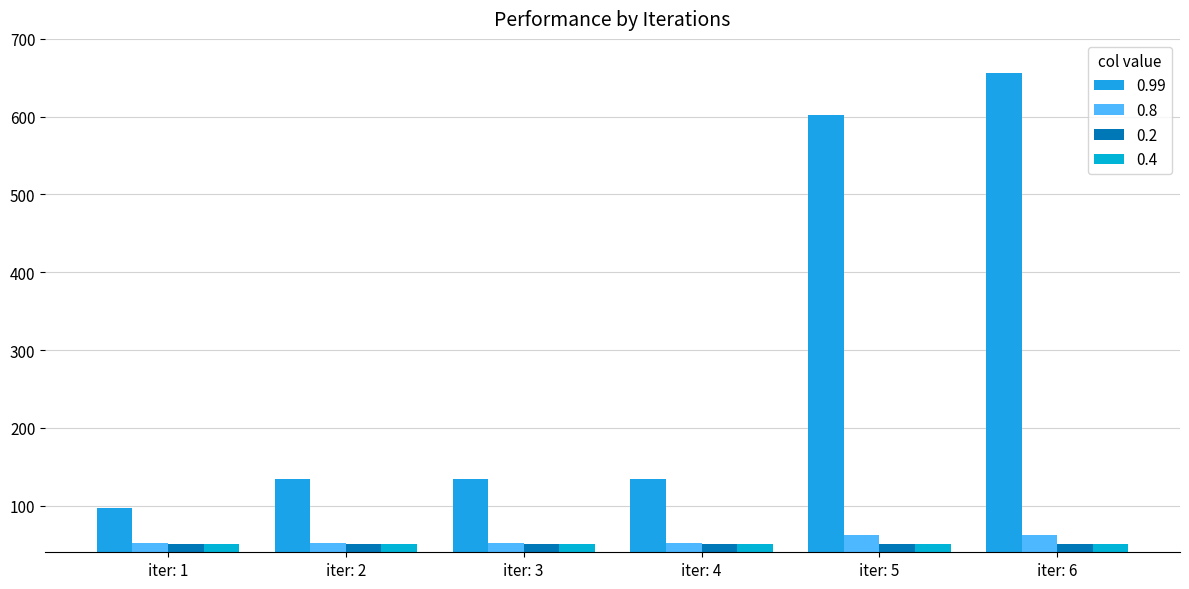

How many data points in 0.99 are less than 134?

1